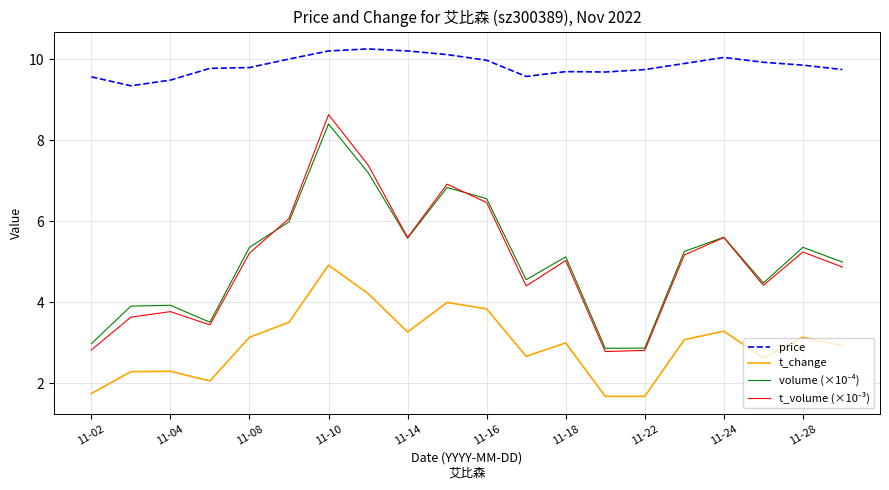

True or false: t_change and price cross at least once.

False